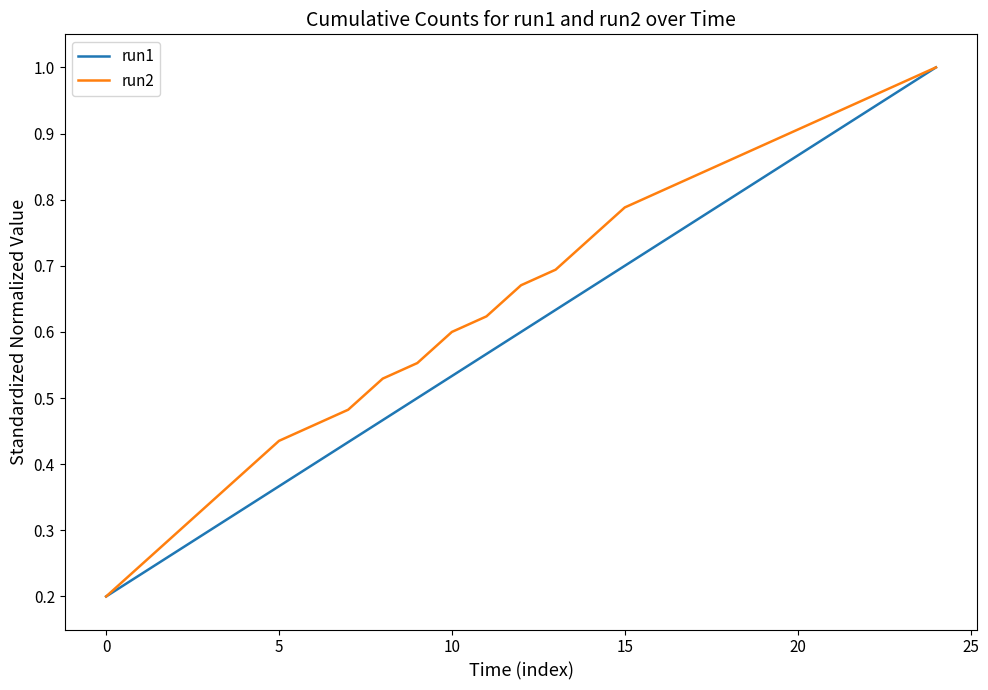

Does the chart have visible grid lines?

No